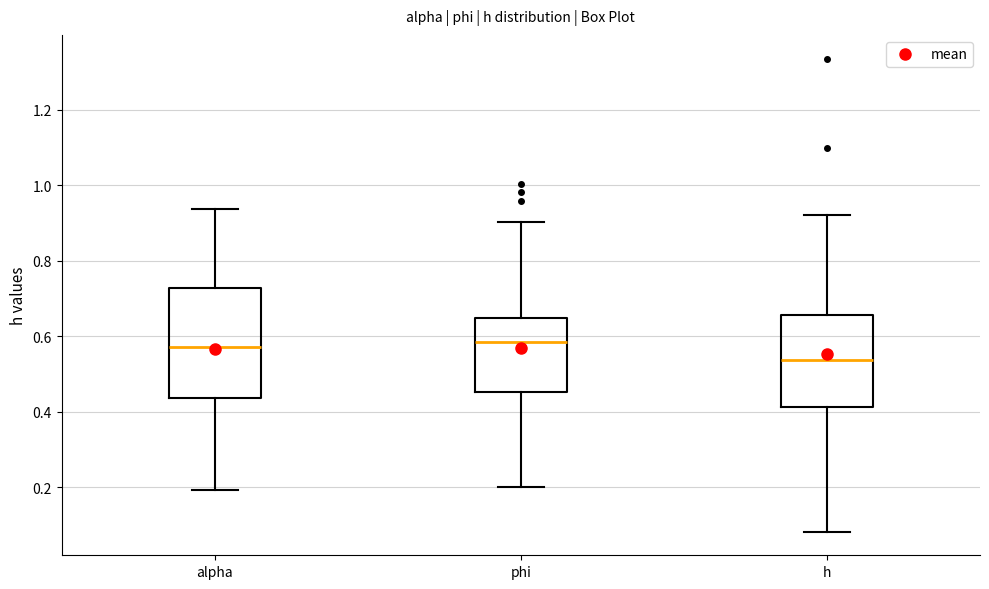

Reading left to right, read every box against the y-axis: the position of its median line, the range the box covers, and the ends of its whiskers. The values are not printed on the chart, so give them approximately, as read against the axis.

alpha: median 0.58, box 0.44 to 0.72, whiskers 0.20 to 0.94
phi: median 0.58, box 0.46 to 0.64, whiskers 0.20 to 0.90
h: median 0.54, box 0.42 to 0.66, whiskers 0.08 to 0.92